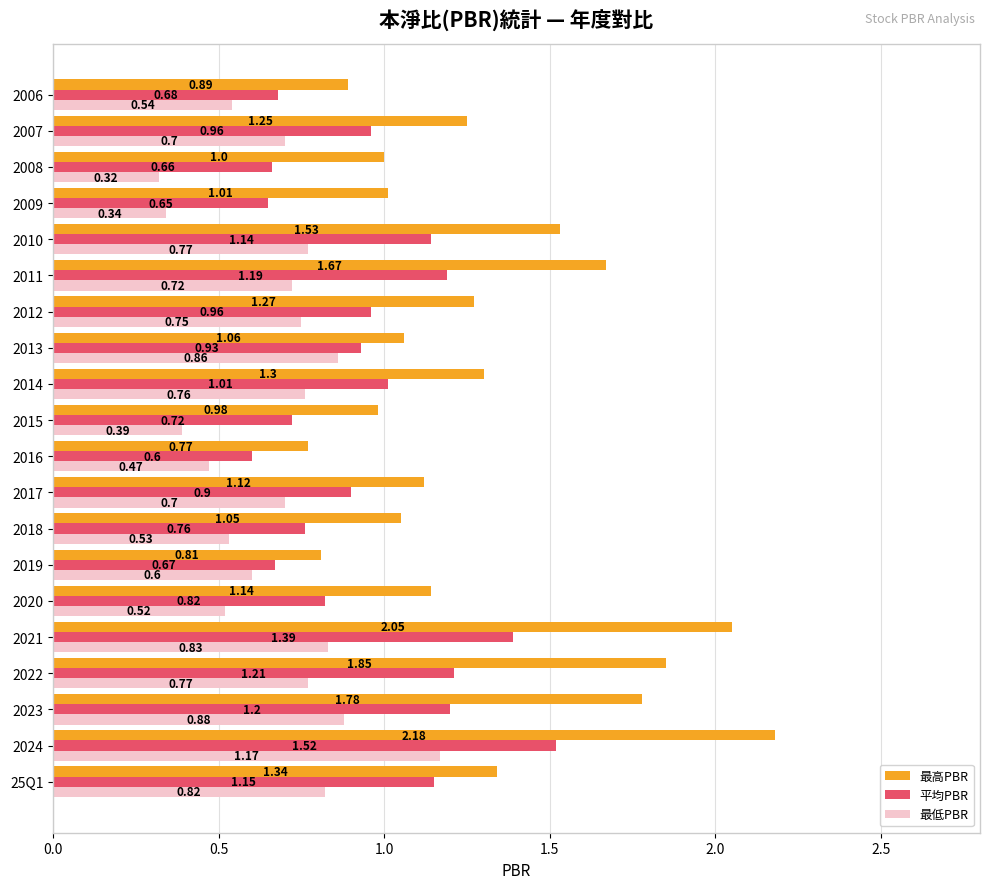

Which series has the largest total across all categories?

最高PBR